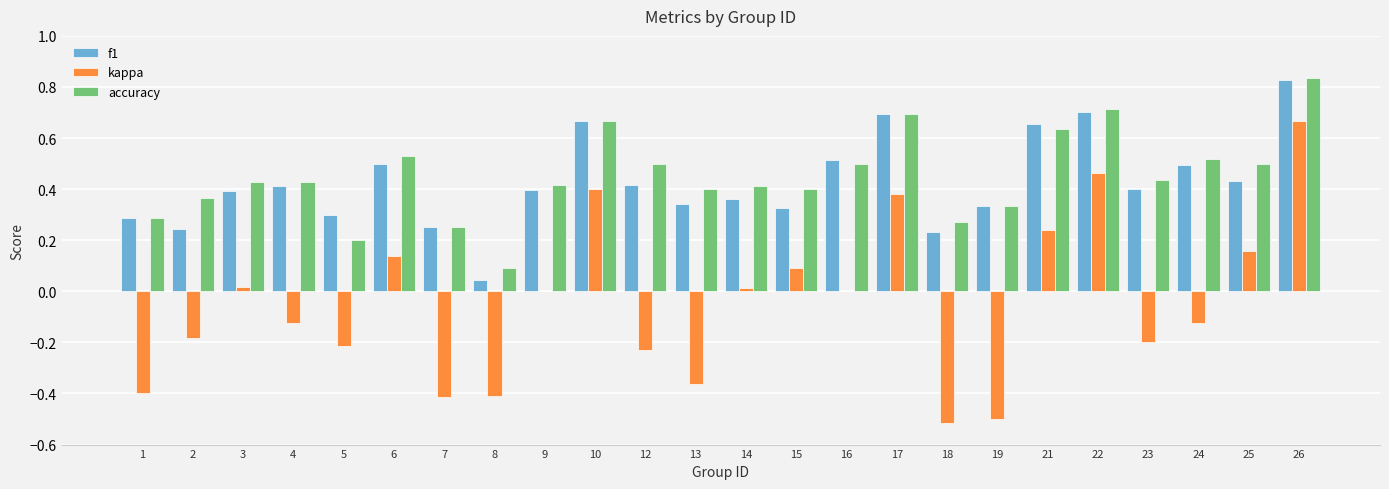

What is the sum of all accuracy values?

10.8